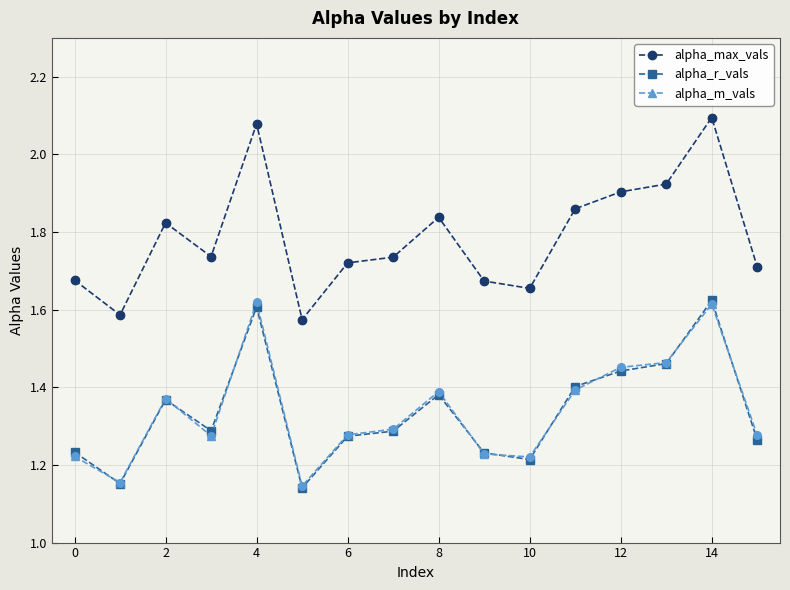

Which series has the largest range (max minus min)?

alpha_max_vals